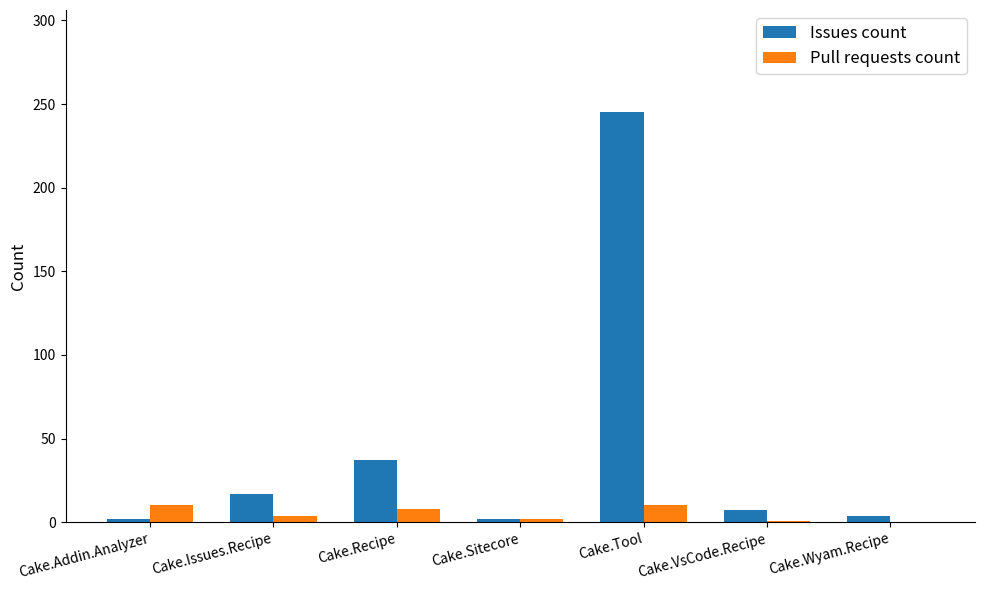

At which category is the sum across all series the highest?

Cake.Tool